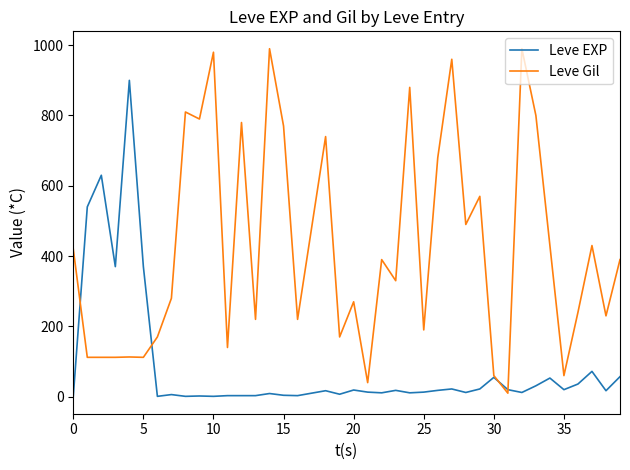

List the series in order of their overall mean, highest first.

Leve Gil, Leve EXP